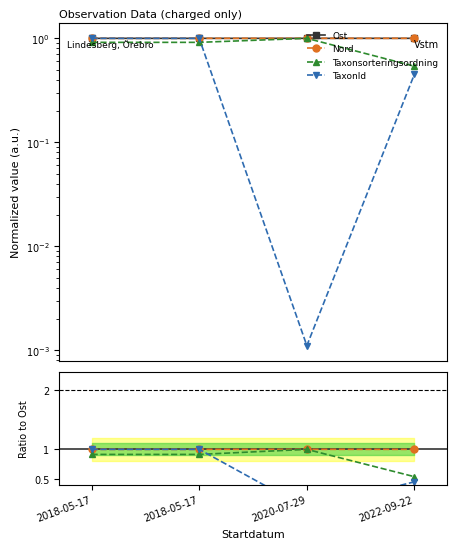

How many times do Ost and Taxonsorteringsordning cross each other?

2